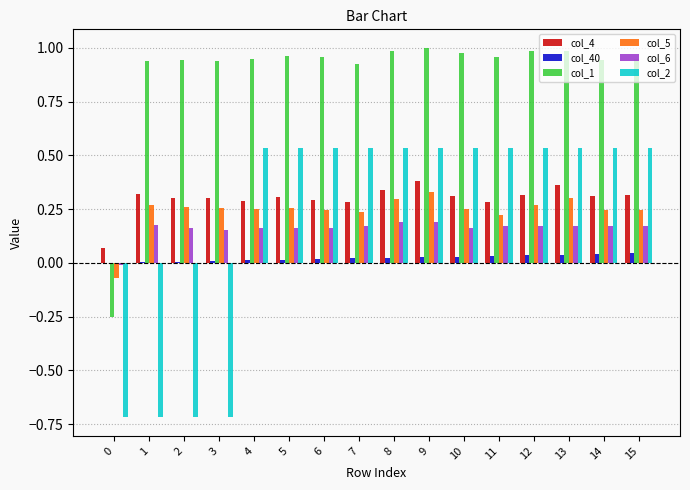

How many groups of bars are there?

16